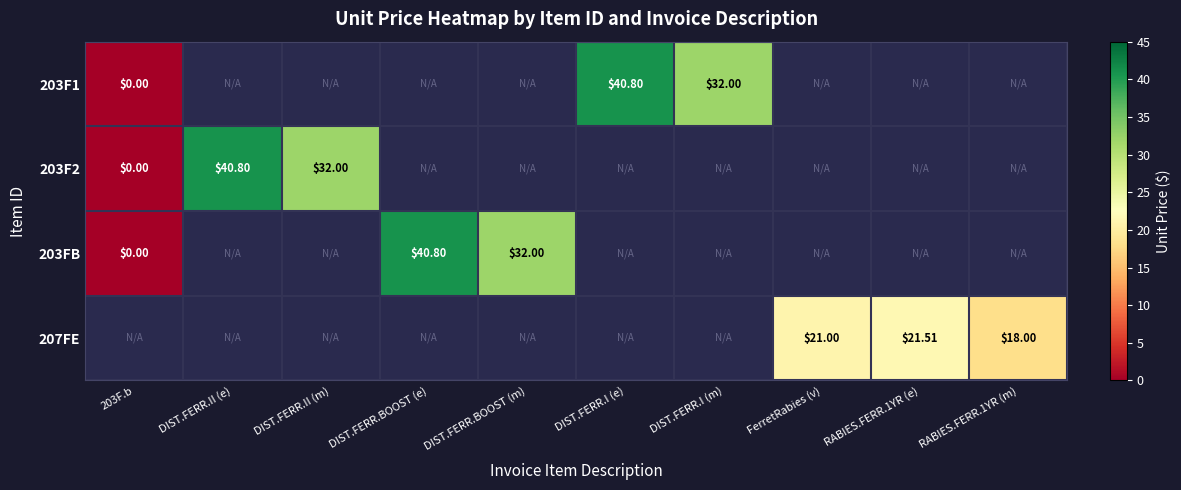

True or false: 207FE has a value of 18.0 at RABIES.FERR.1YR (m).

True